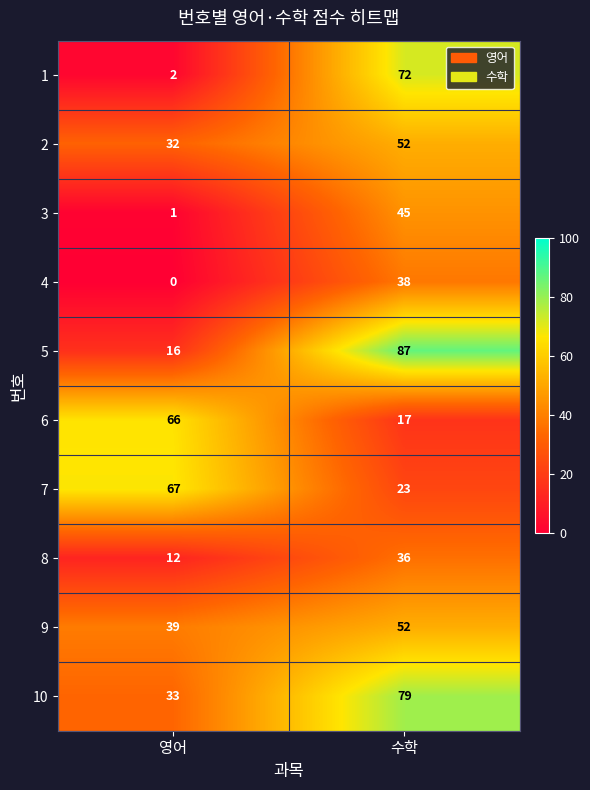

What is the sum of the 10 values at 수학 and 영어?

112